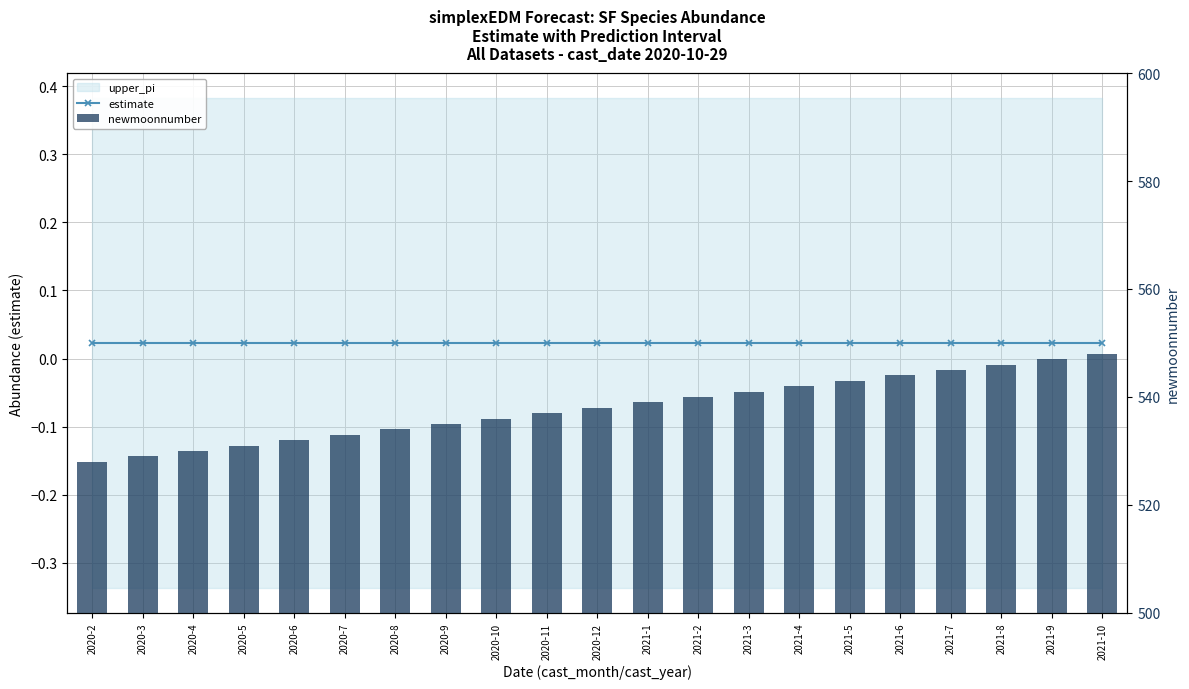

What is the label of the 3rd bar from the right?

2021-8